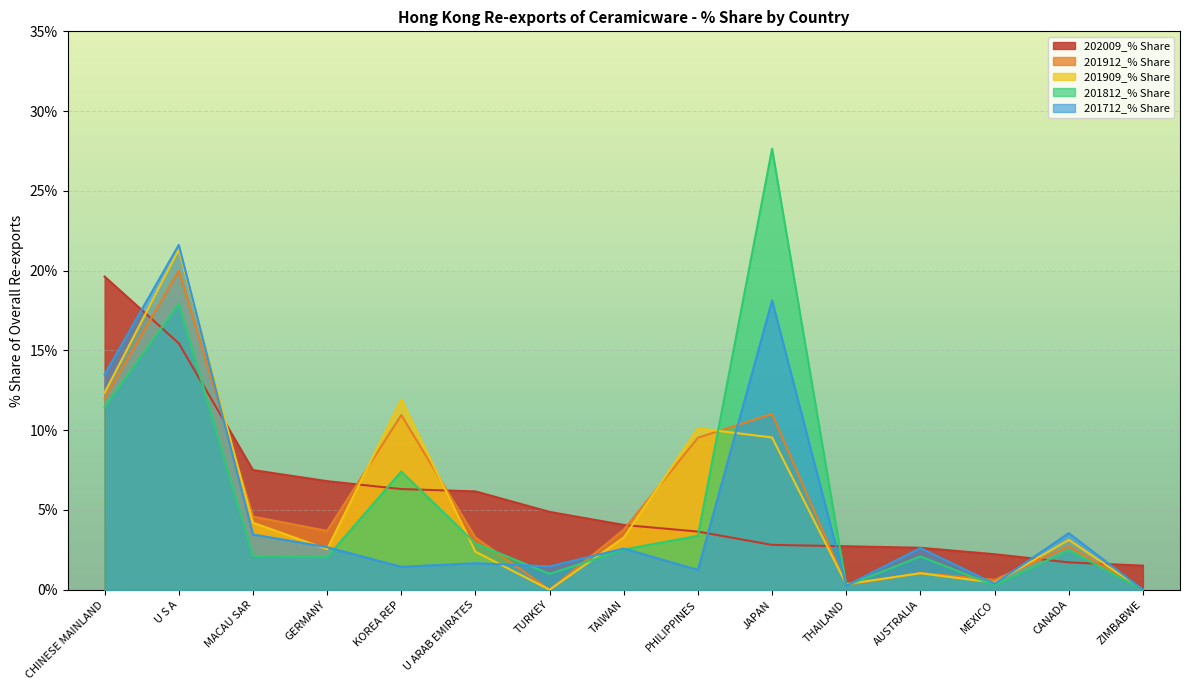

Which series has the largest total across all categories?

202009_% Share